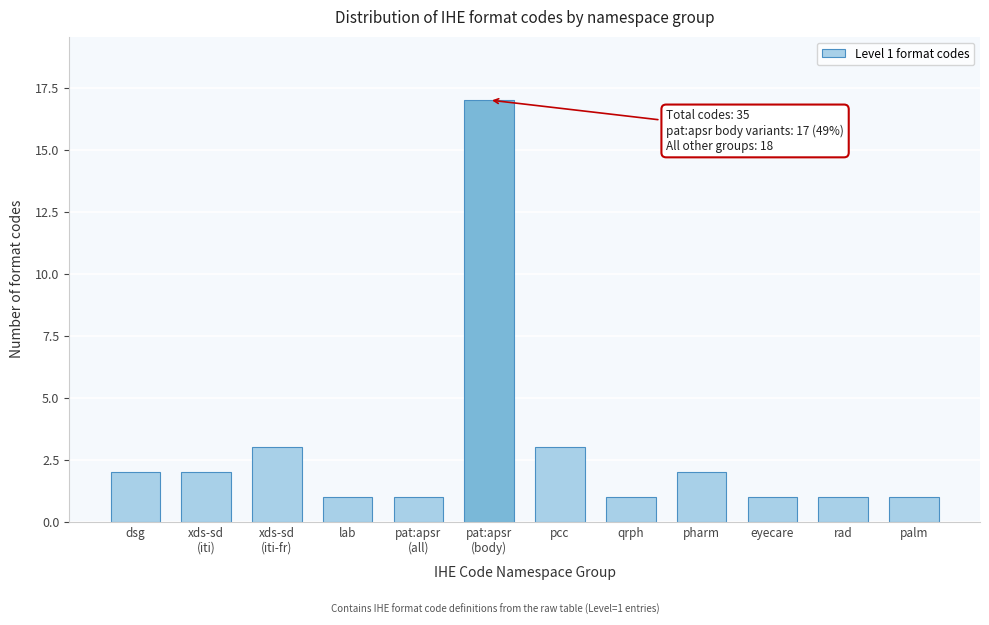

Reading left to right, extract all data points from this chart.

2	2	3	1	1	17	3	1	2	1	1	1